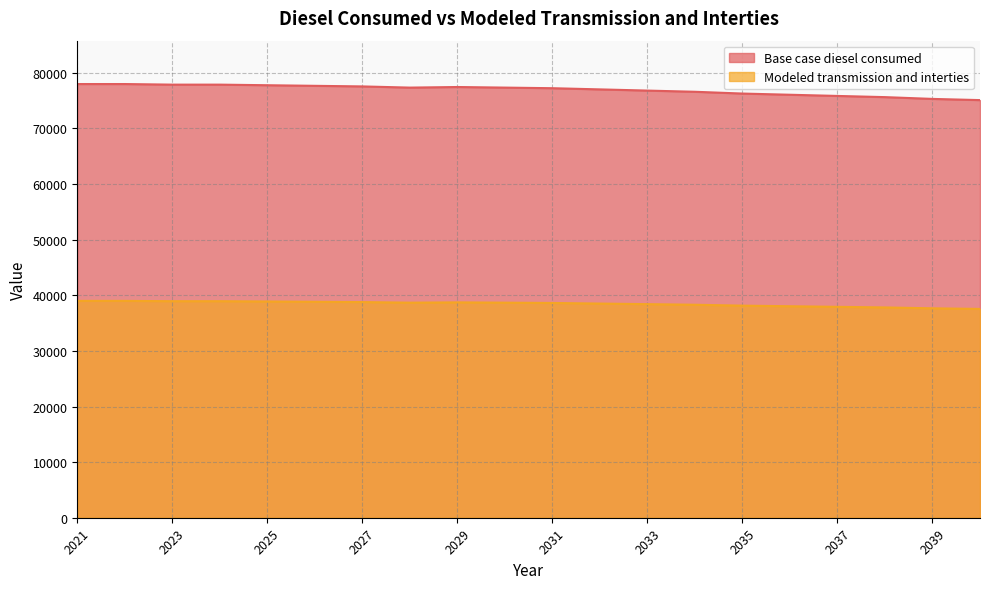

Reading right to left, extract all data points from this chart.

Base case diesel consumed: 75106.1	75320.0	75641.0	75855.0	76068.9	76282.9	76603.9	76817.9	77031.8	77245.8	77352.8	77459.8	77352.8	77566.8	77673.8	77780.8	77887.8	77887.8	77994.7	77994.7
Modeled transmission and interties: 37553.0	37660.0	37820.5	37927.5	38034.5	38141.5	38301.9	38408.9	38515.9	38622.9	38676.4	38729.9	38676.4	38783.4	38836.9	38890.4	38943.9	38943.9	38997.4	38997.4